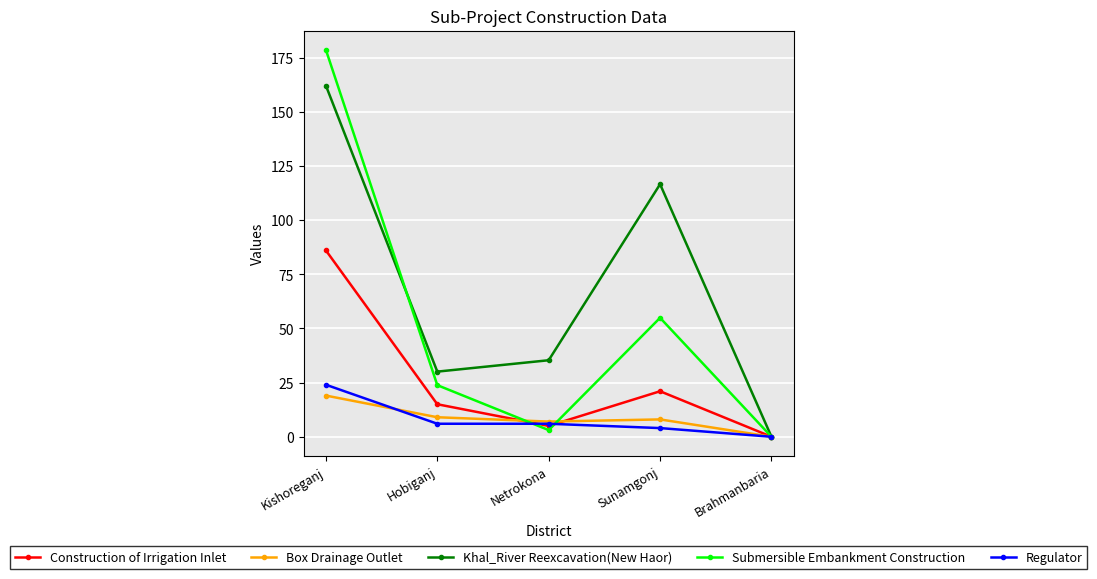

At which label is Submersible Embankment Construction closest to 89?

Sunamgonj